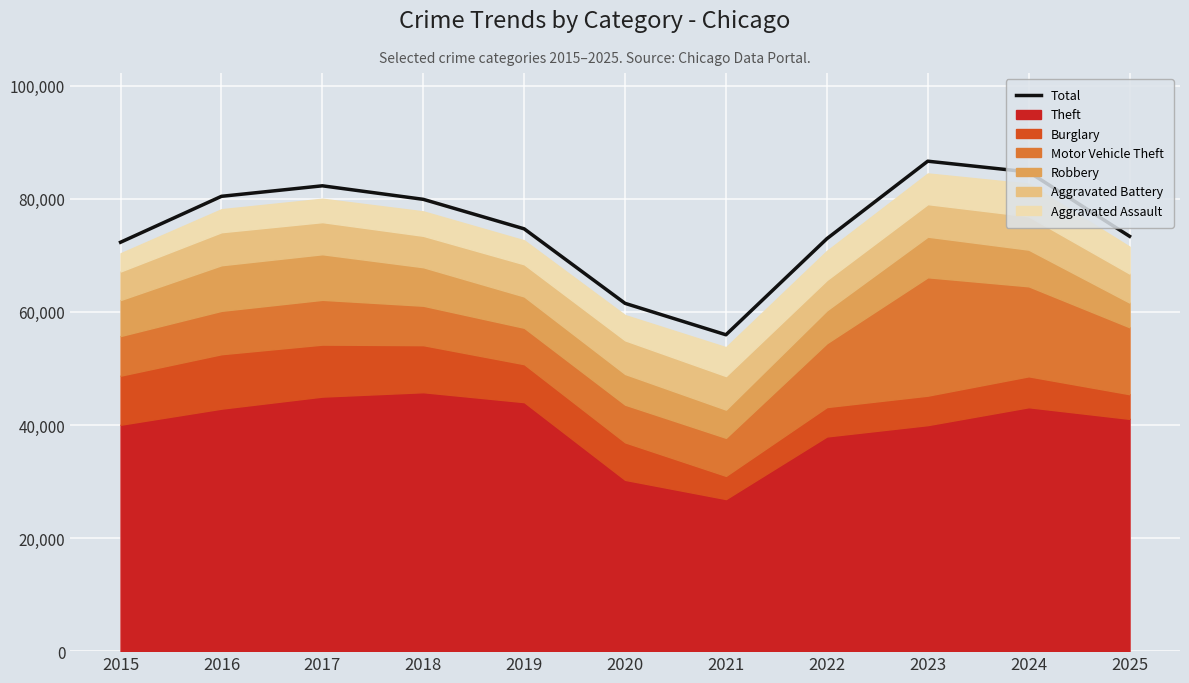

At which category does the data reach its first local valley?

2021